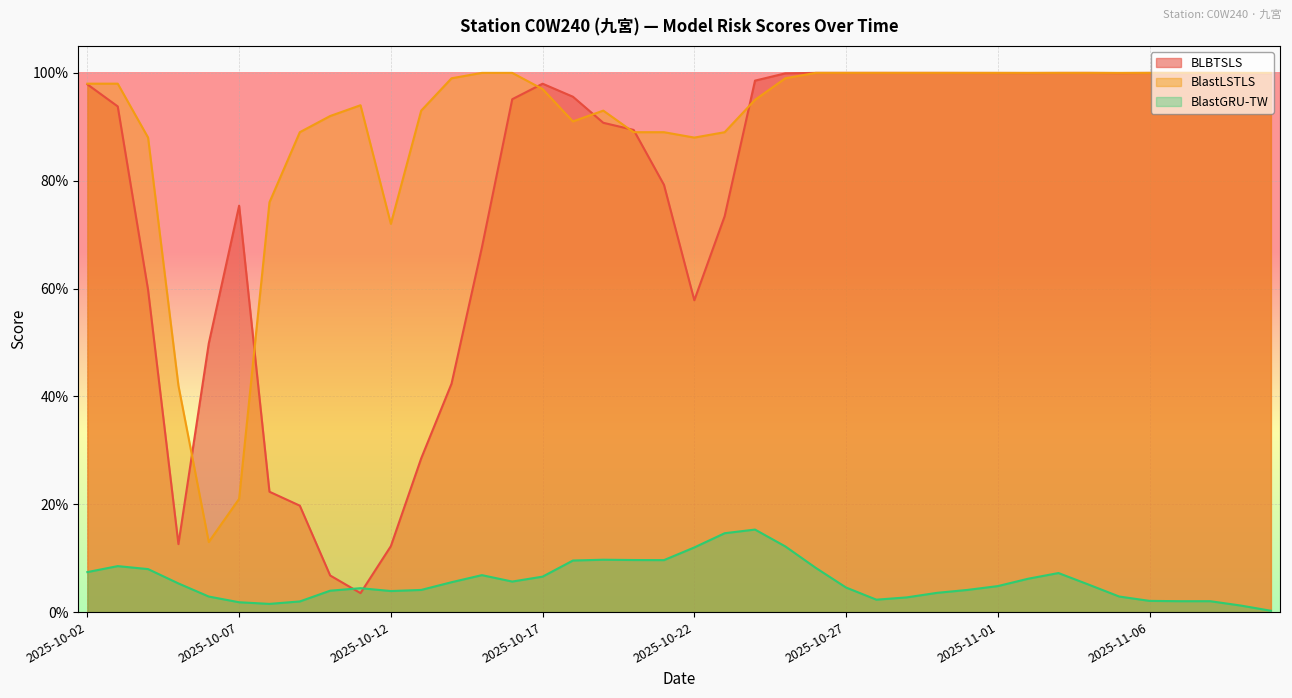

Where is the first local minimum for BlastLSTLS?

2025-10-06